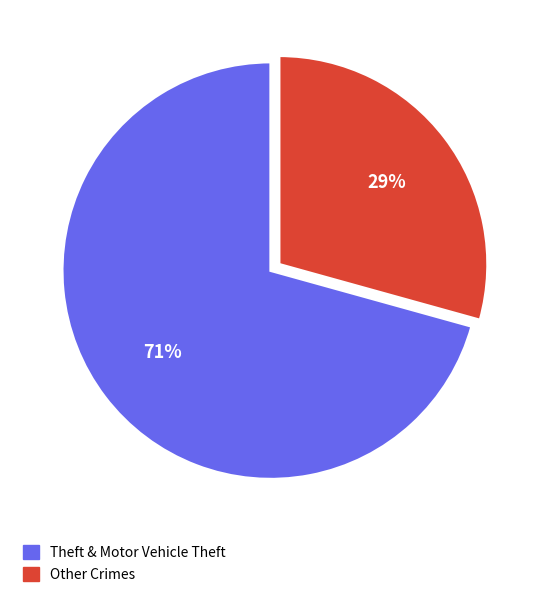

Does any single category account for the majority?

Yes